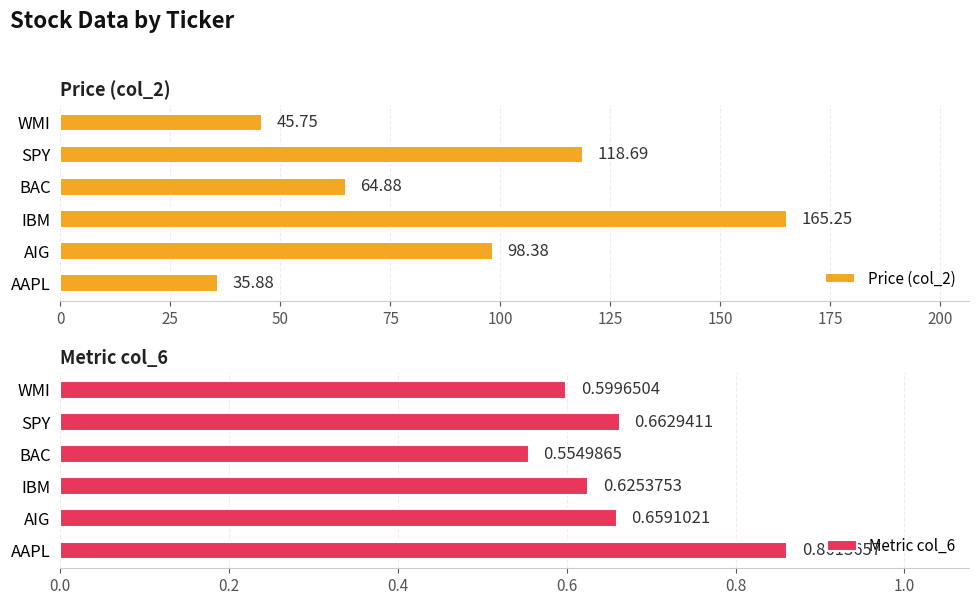

At how many categories does at least one series exceed 78?

3